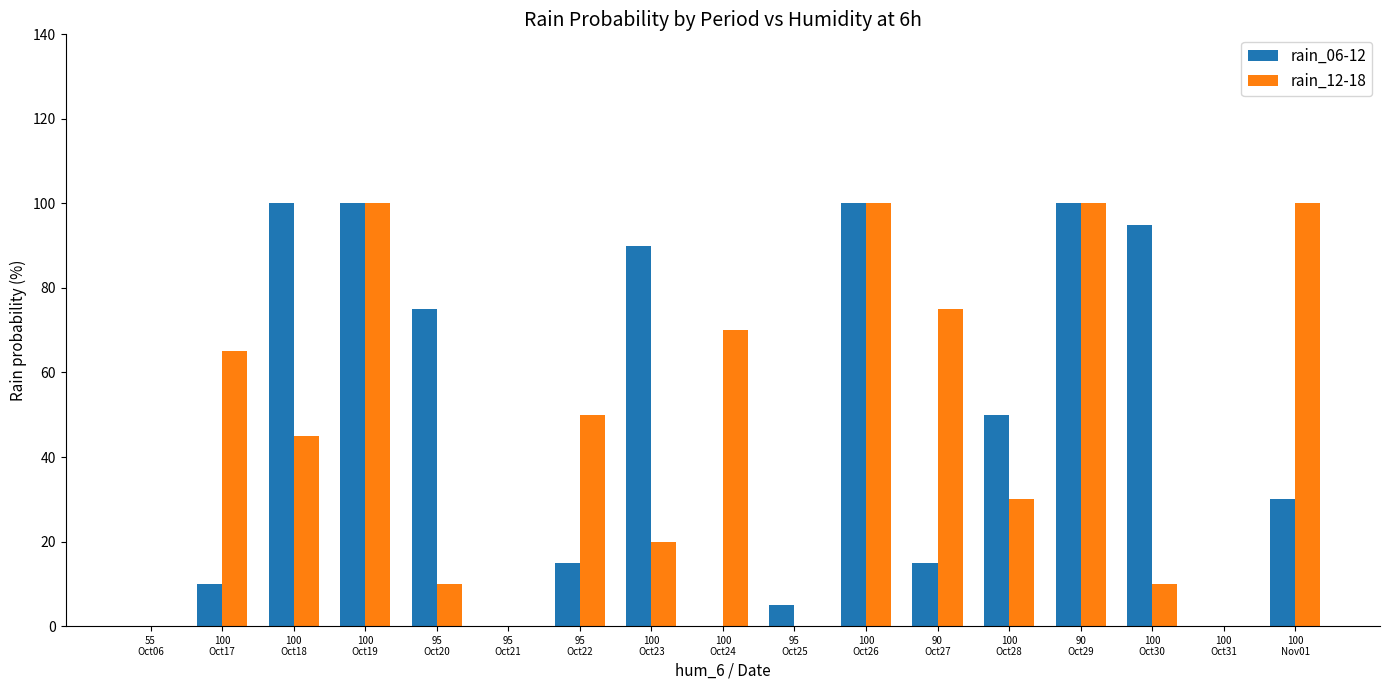

What is the sum of all rain_12-18 values?

775